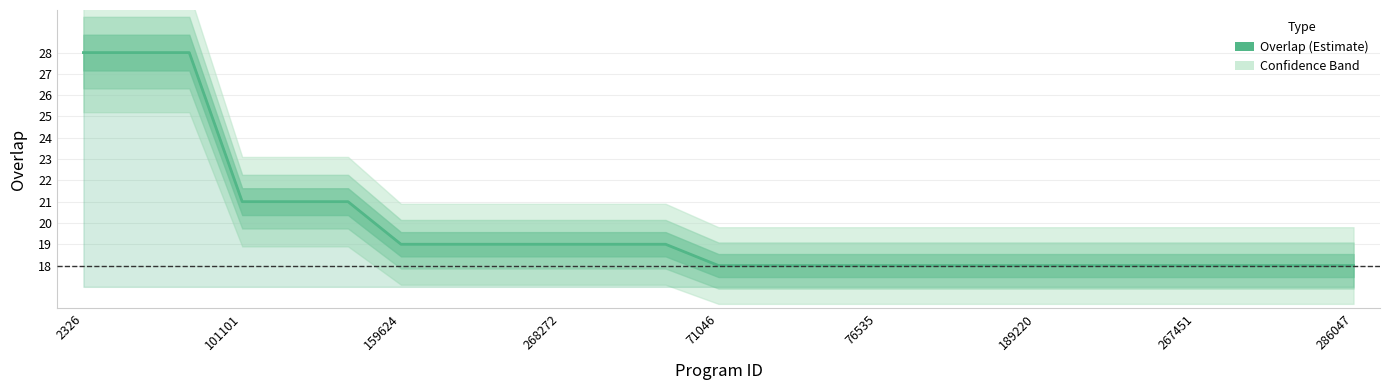

What is the maximum value shown in the chart?

28